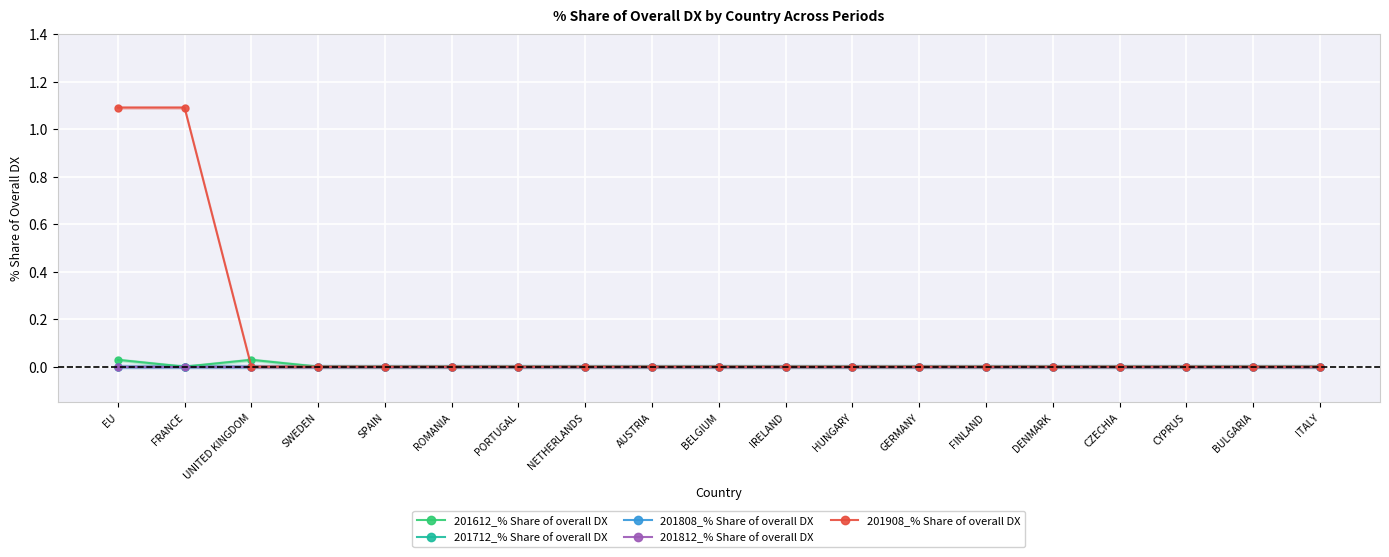

Reading left to right, extract all data points from this chart.

201612_% Share of overall DX: 0.0	0.0	0.0	0.0	0.0	0.0	0.0	0.0	0.0	0.0	0.0	0.0	0.0	0.0	0.0	0.0	0.0	0.0	0.0
201712_% Share of overall DX: 0.0	0.0	0.0	0.0	0.0	0.0	0.0	0.0	0.0	0.0	0.0	0.0	0.0	0.0	0.0	0.0	0.0	0.0	0.0
201808_% Share of overall DX: 0.0	0.0	0.0	0.0	0.0	0.0	0.0	0.0	0.0	0.0	0.0	0.0	0.0	0.0	0.0	0.0	0.0	0.0	0.0
201812_% Share of overall DX: 0.0	0.0	0.0	0.0	0.0	0.0	0.0	0.0	0.0	0.0	0.0	0.0	0.0	0.0	0.0	0.0	0.0	0.0	0.0
201908_% Share of overall DX: 1.1	1.1	0.0	0.0	0.0	0.0	0.0	0.0	0.0	0.0	0.0	0.0	0.0	0.0	0.0	0.0	0.0	0.0	0.0